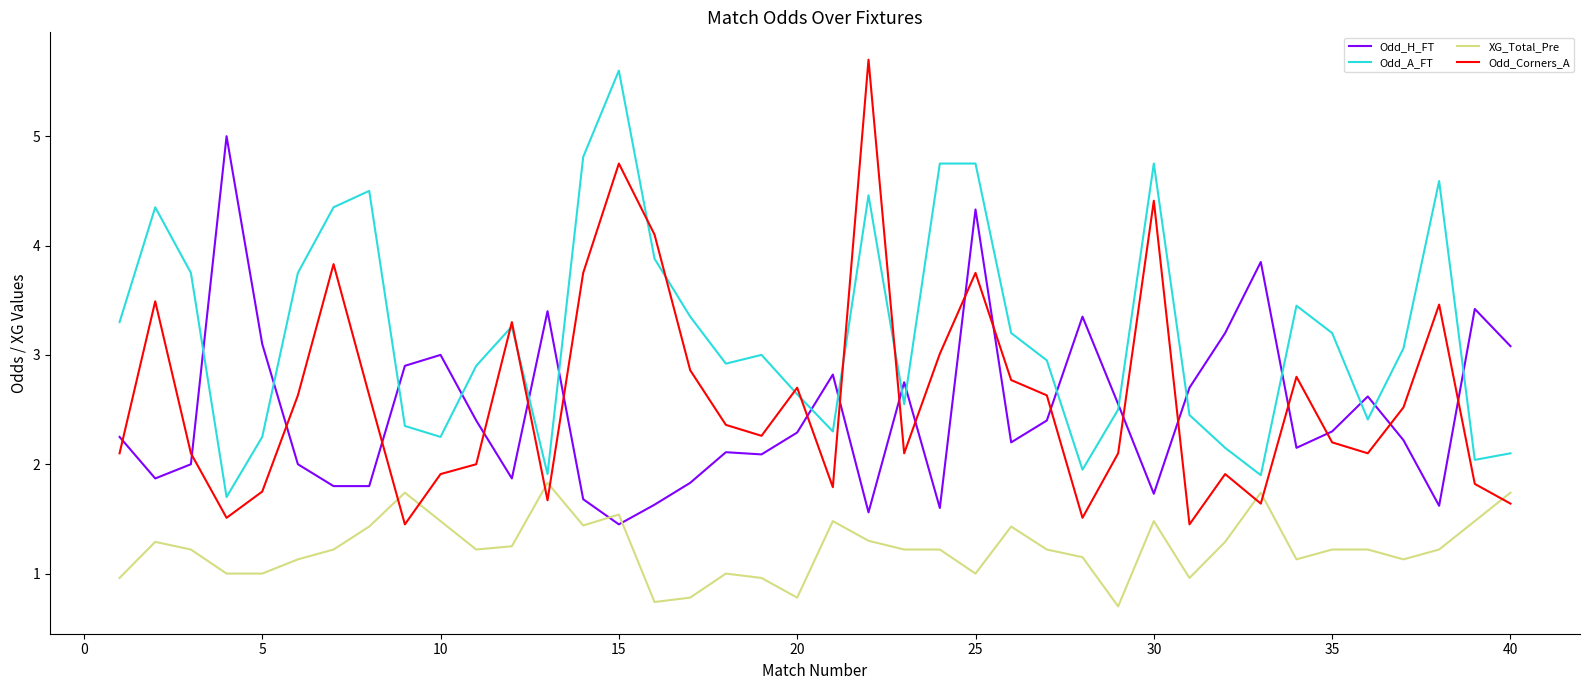

What is the highest value of the Odd_A_FT series?

5.6